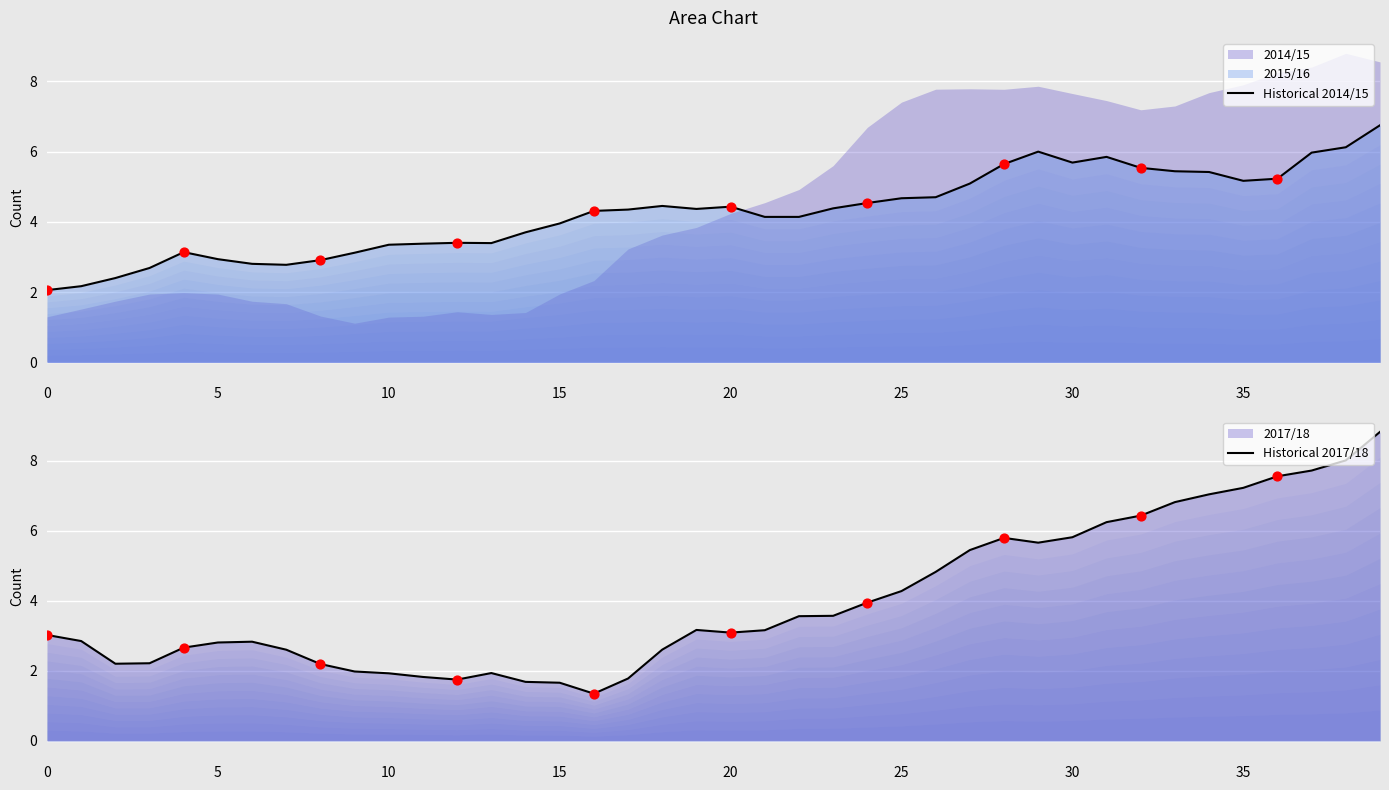

At which category is the sum across all series the highest?

39